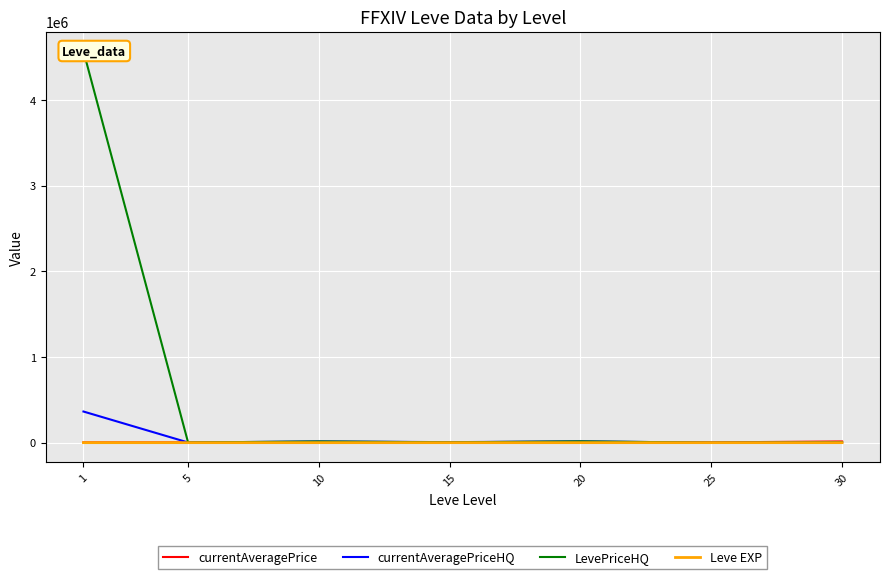

Between 1 and 5, which series saw the biggest shift?

LevePriceHQ